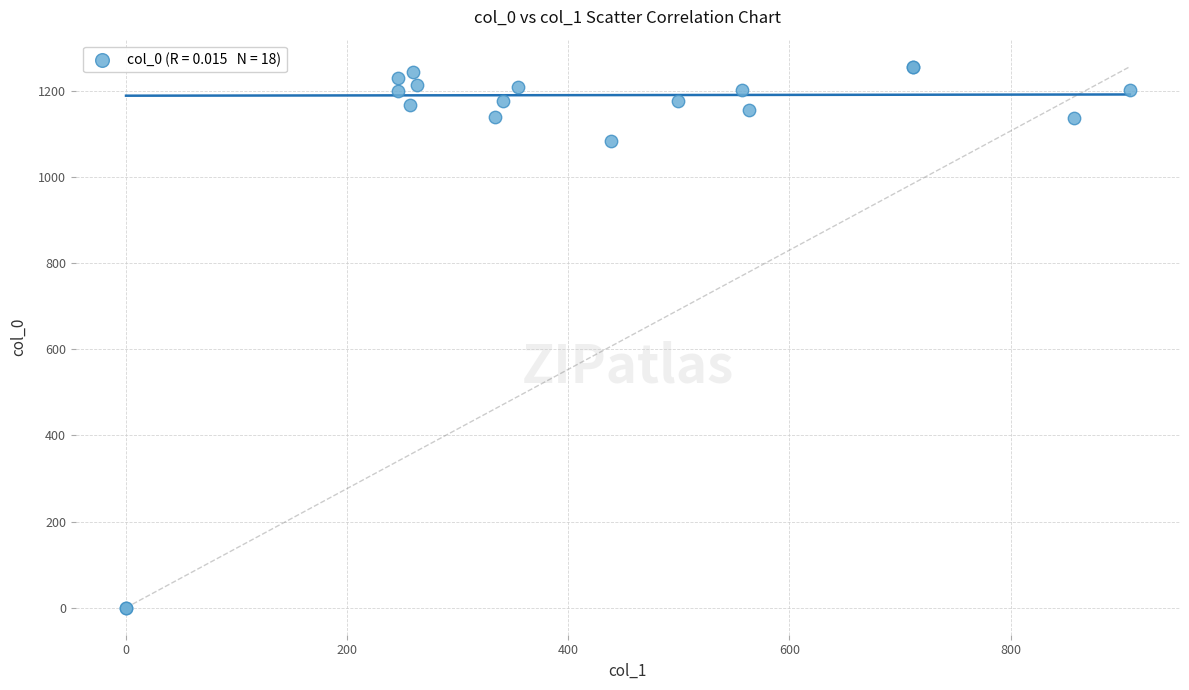

What Y value in the scatter plot is closest to 628?

1083.3